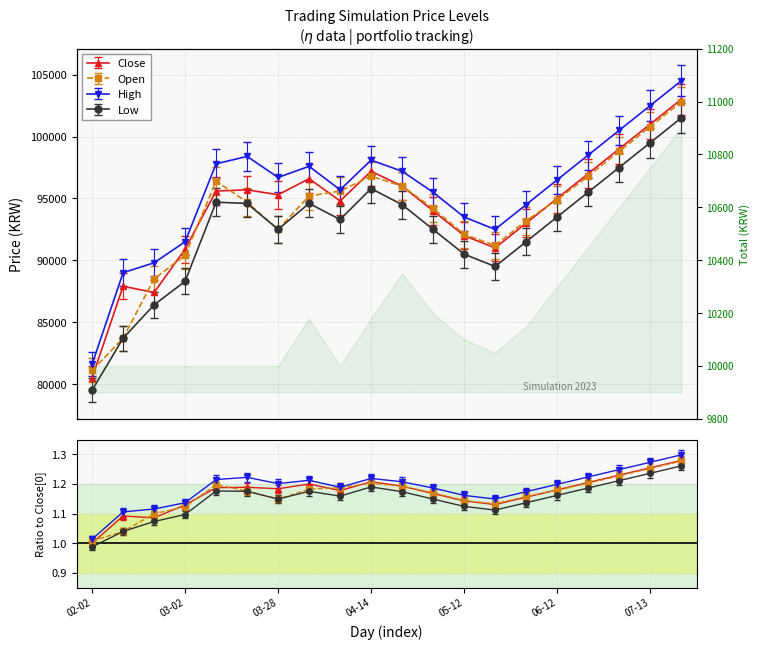

Rank the categories by Low value from highest to lowest.

2023-07-24, 2023-07-13, 2023-07-03, 2023-04-14, 2023-06-22, 2023-03-10, 2023-03-20, 2023-03-30, 2023-04-24, 2023-06-12, 2023-04-06, 2023-03-28, 2023-05-04, 2023-06-01, 2023-05-12, 2023-05-22, 2023-03-02, 2023-02-20, 2023-02-10, 2023-02-02